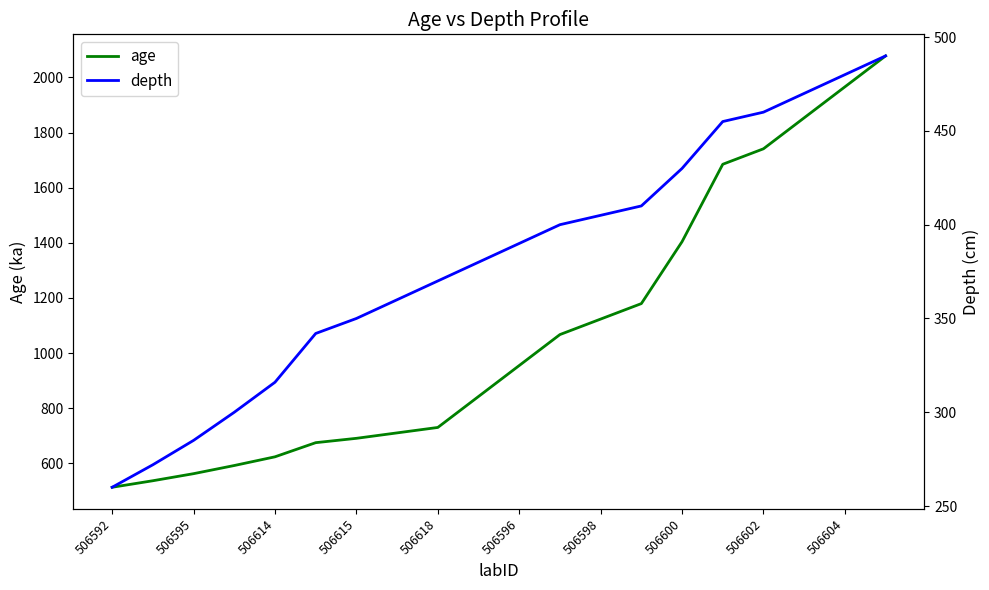

True or false: depth has a value of 262.7 at 13.

False